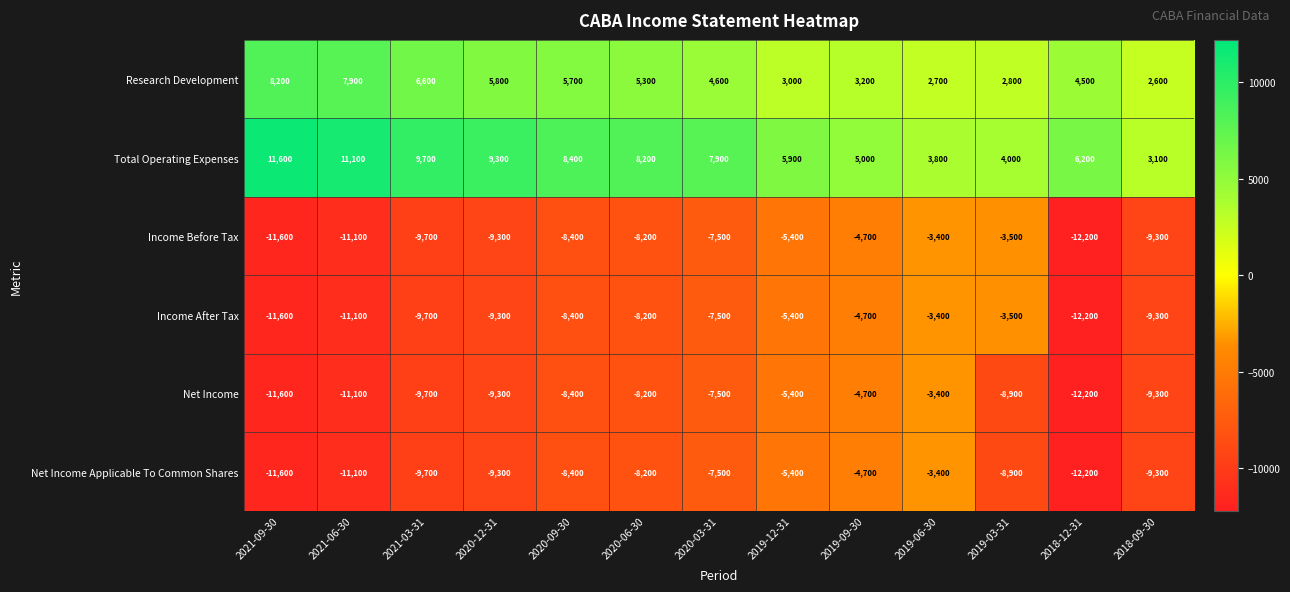

Which category has the highest value across all series?

2021-09-30